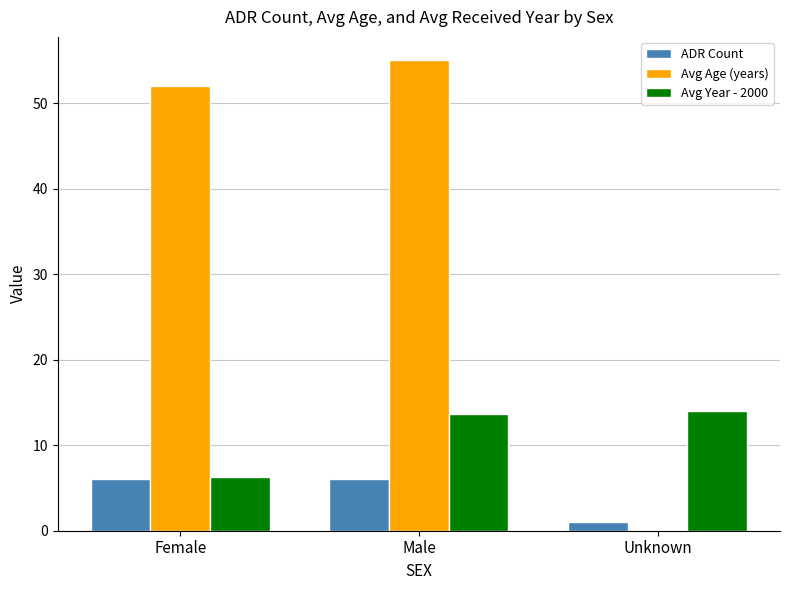

What value does the Avg Year - 2000 series have at Female?

6.3